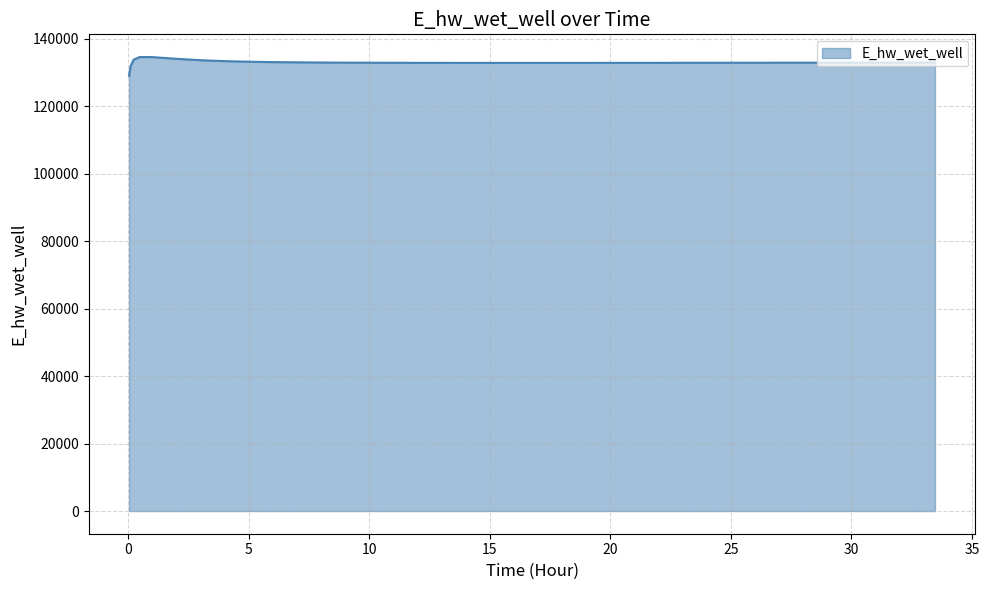

What is the greatest value displayed?

134628.0